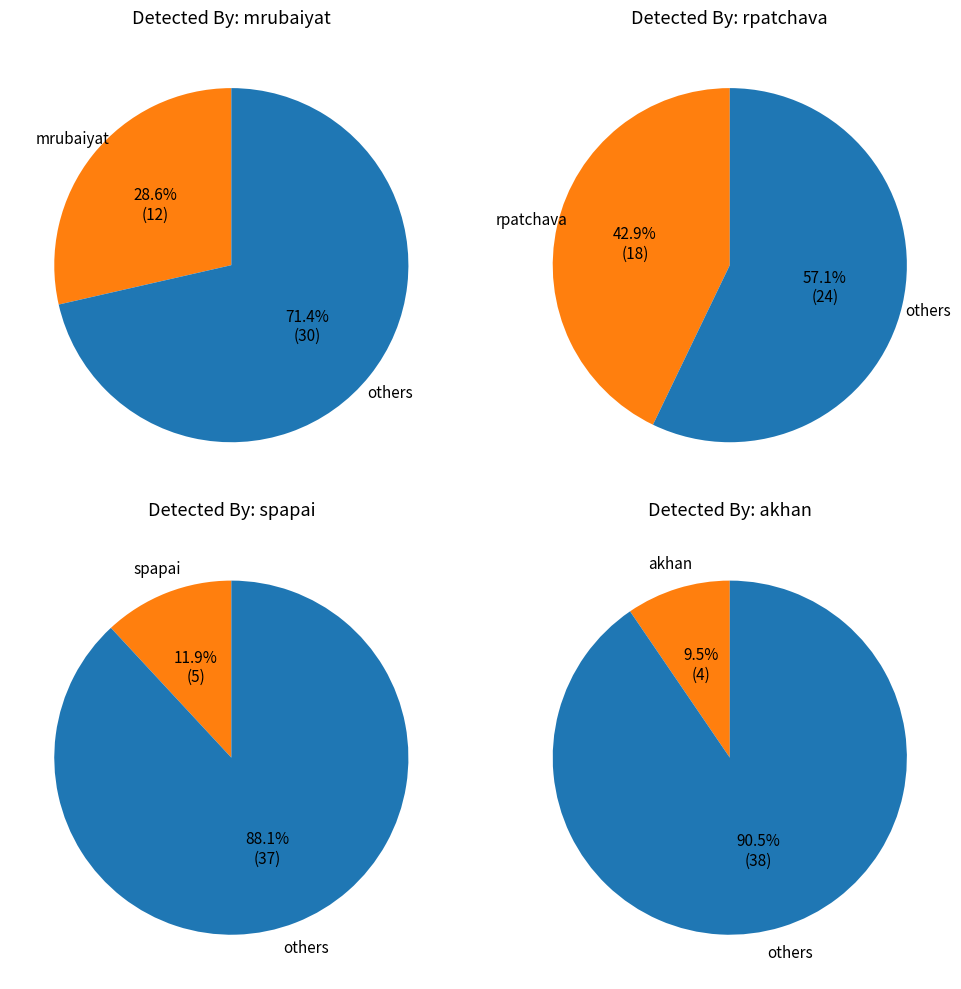

To the nearest percent, what portion does spapai represent?

12%